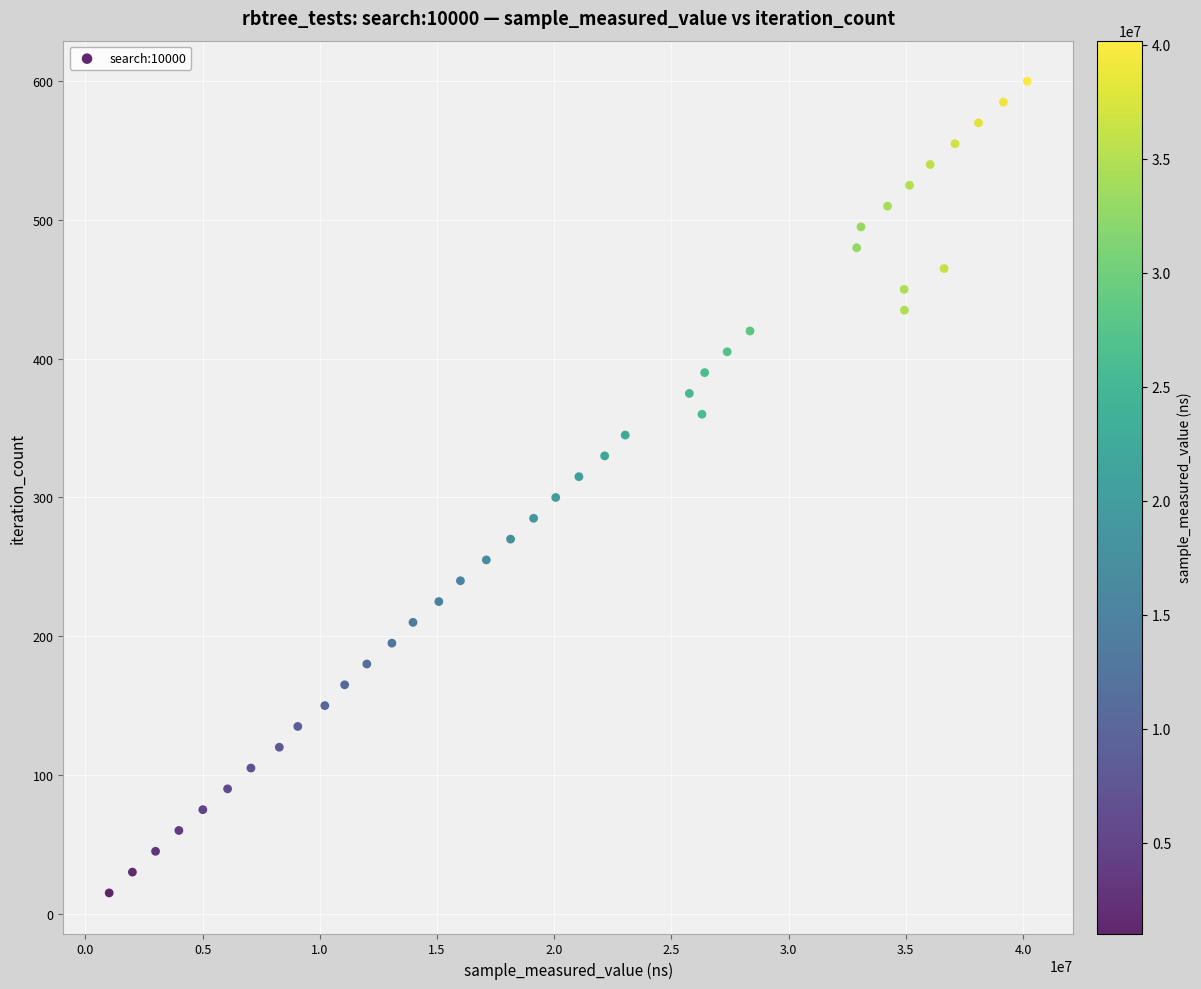

What is the range of X values (max minus min)?

39168436